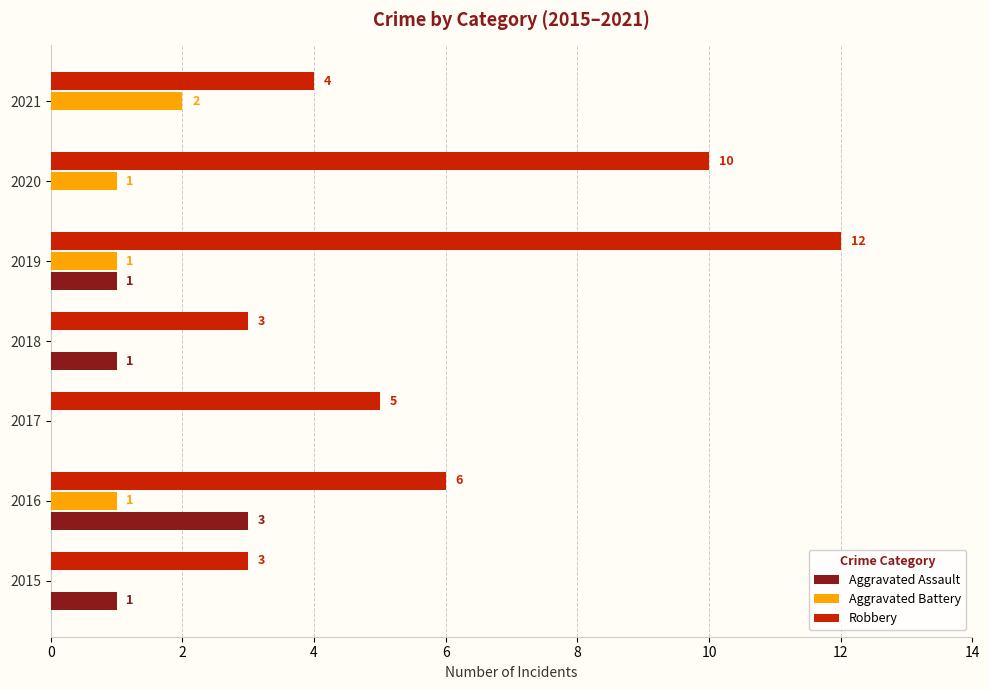

Count the Aggravated Assault values in the range 0 to 1.

6